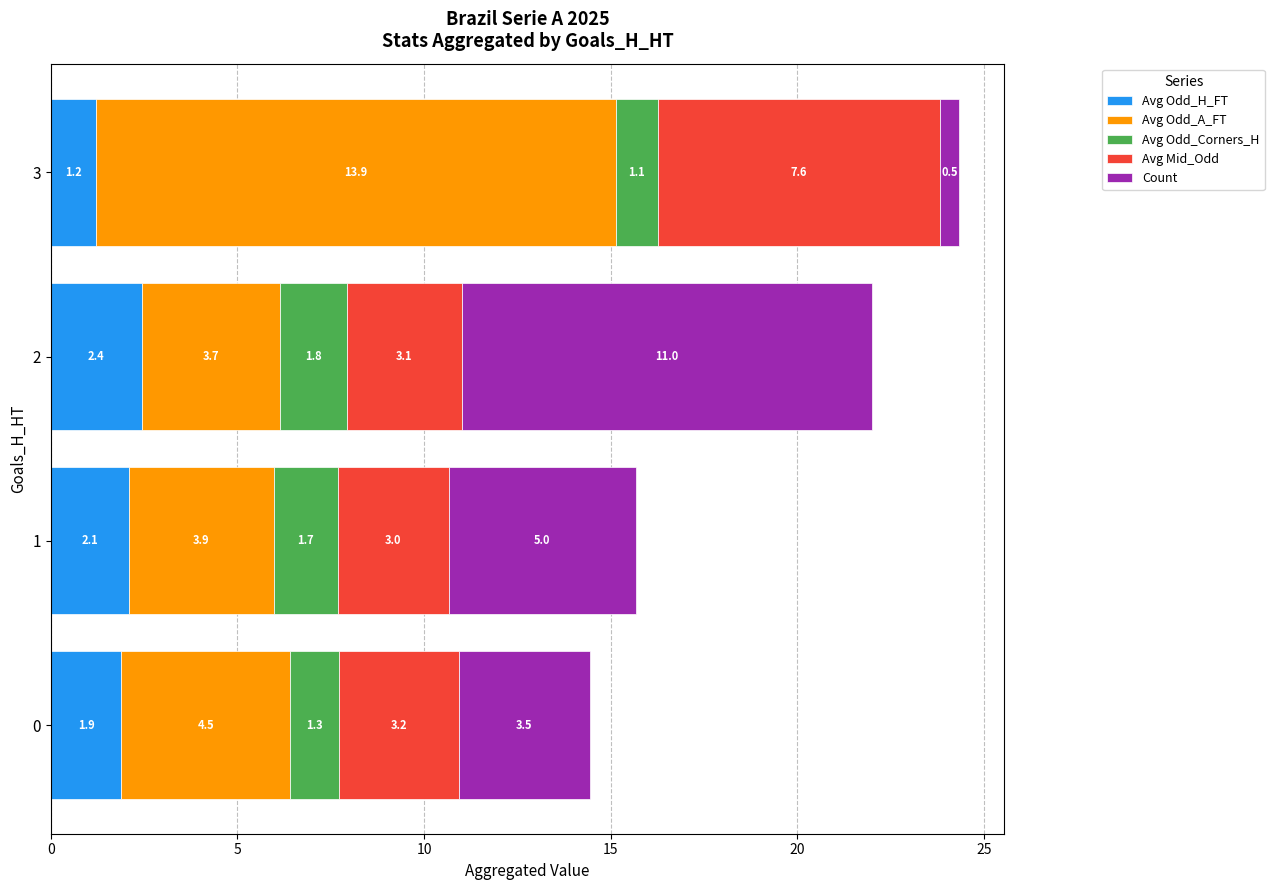

What is the difference between the Avg Odd_H_FT values at 1 and 2?

0.3